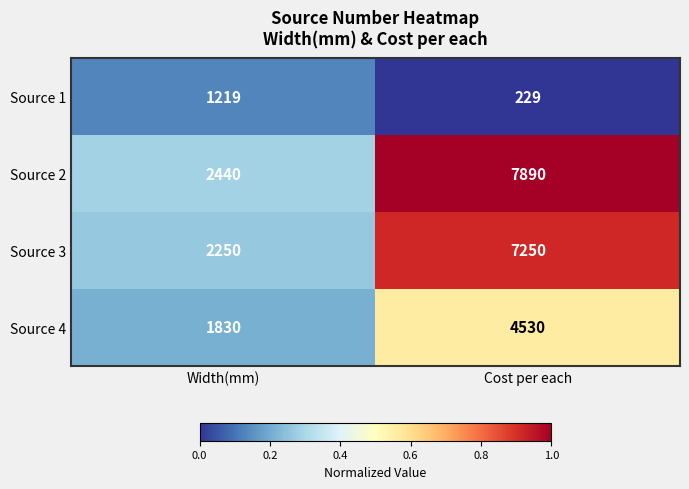

Which series has the largest total across all categories?

Source 2